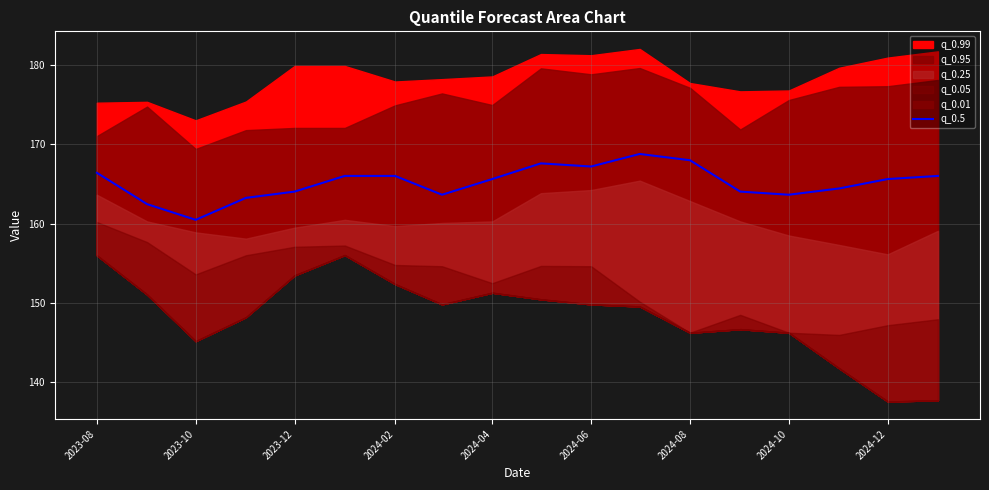

At which label does q_0.5 first exceed 165?

2023-08